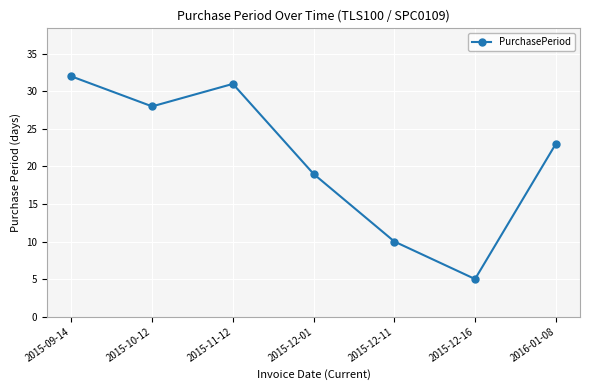

How many lines are shown in the chart?

1